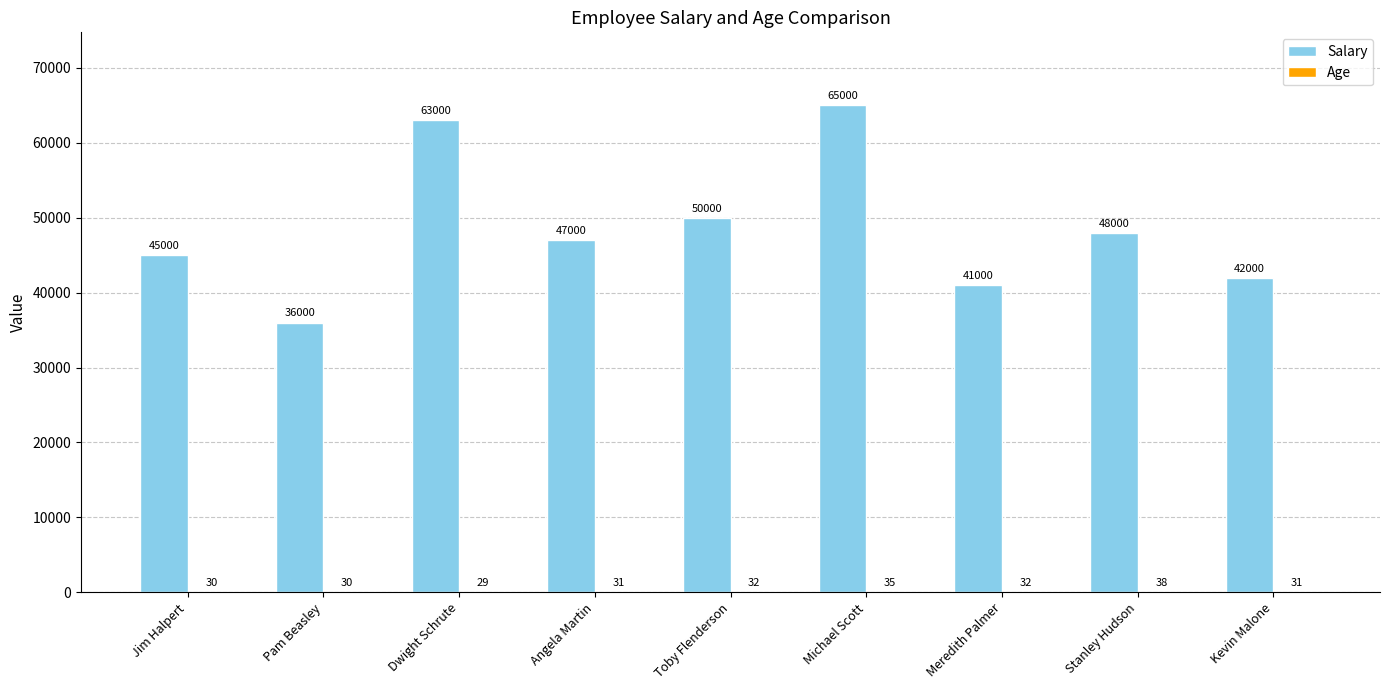

What is the maximum value for Salary?

65000